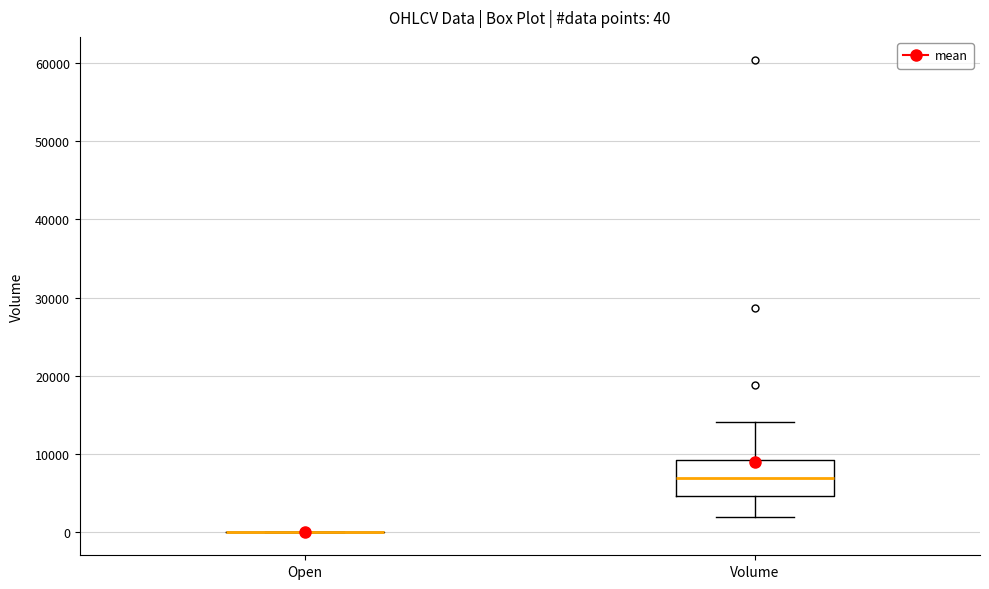

Which box is the tallest, from its lower edge to its upper edge?

Volume